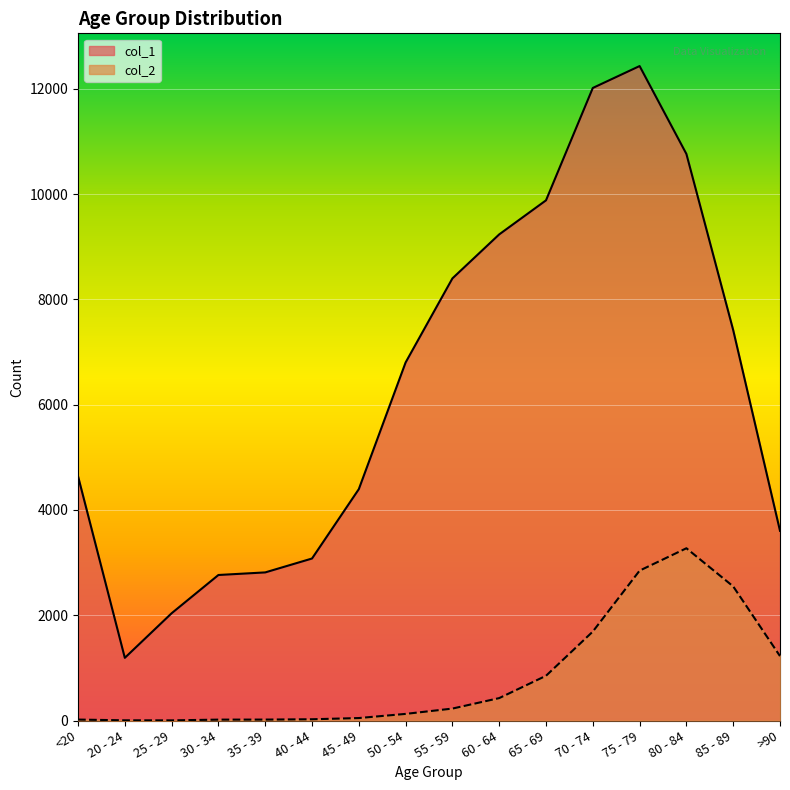

What is the sum of all col_1 values?

101482